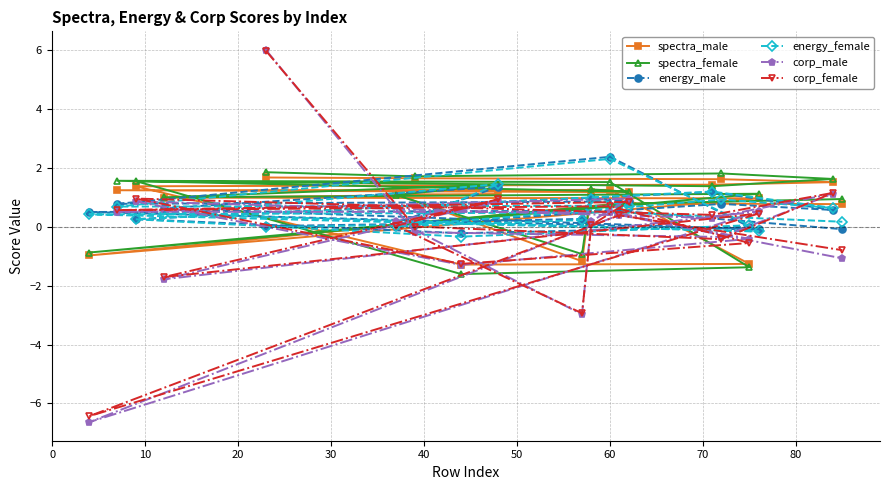

List the series in order of their peak value, lowest first.

spectra_male, spectra_female, energy_female, energy_male, corp_female, corp_male